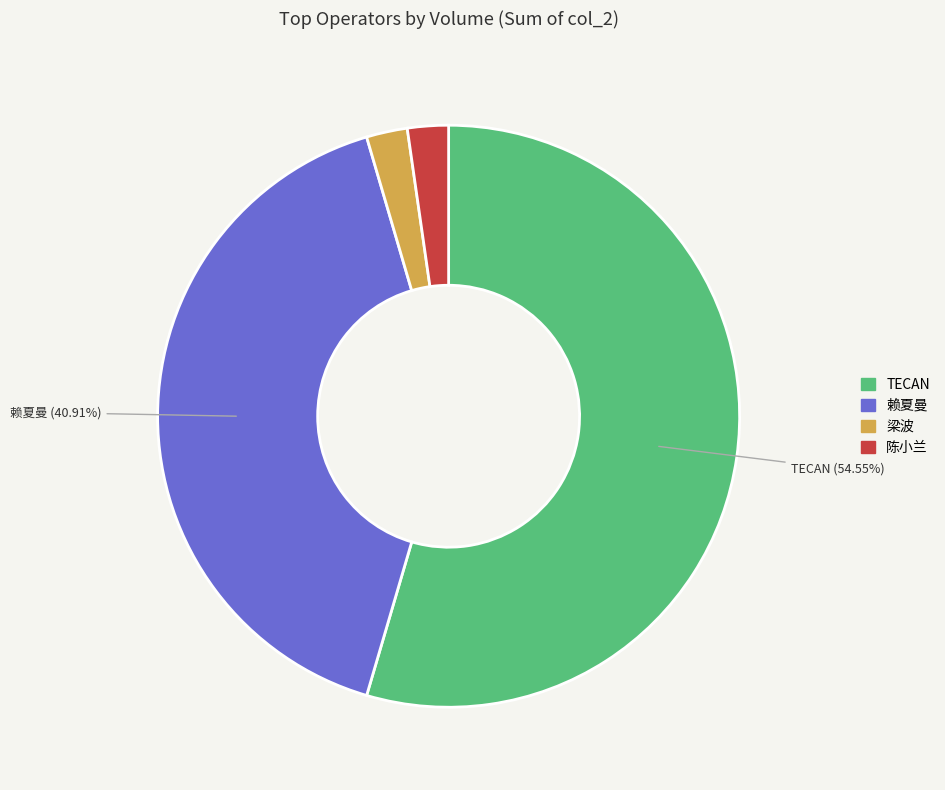

Is there any slice that represents more than half of the pie?

Yes